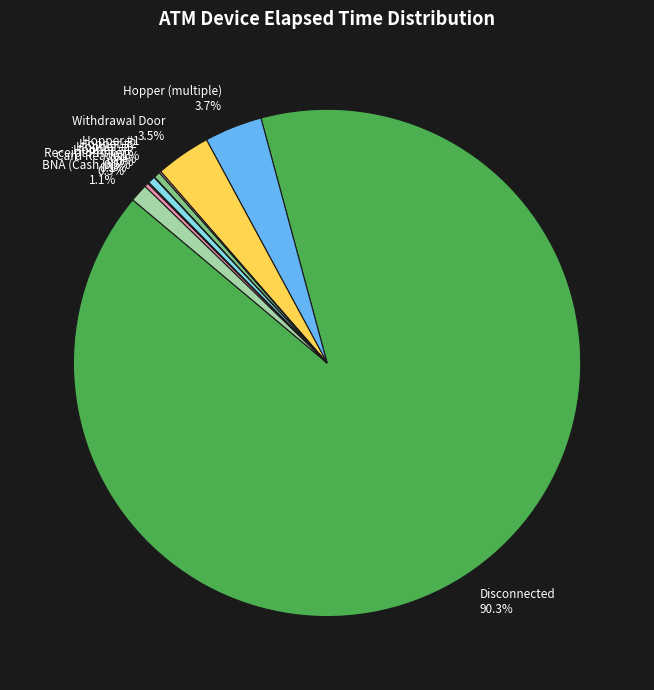

Which category has the biggest portion of the pie?

Disconnected